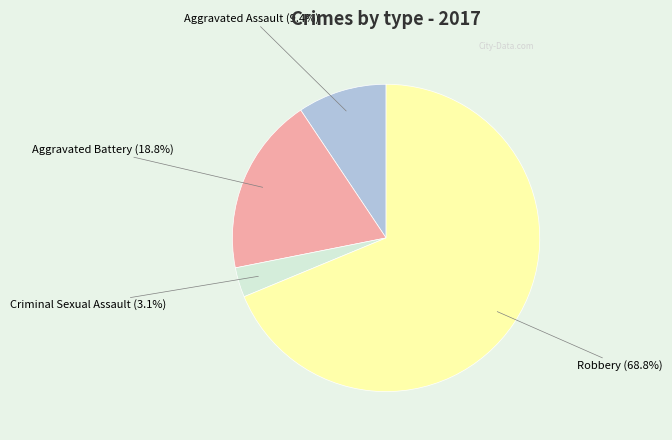

Does any single category account for the majority?

Yes